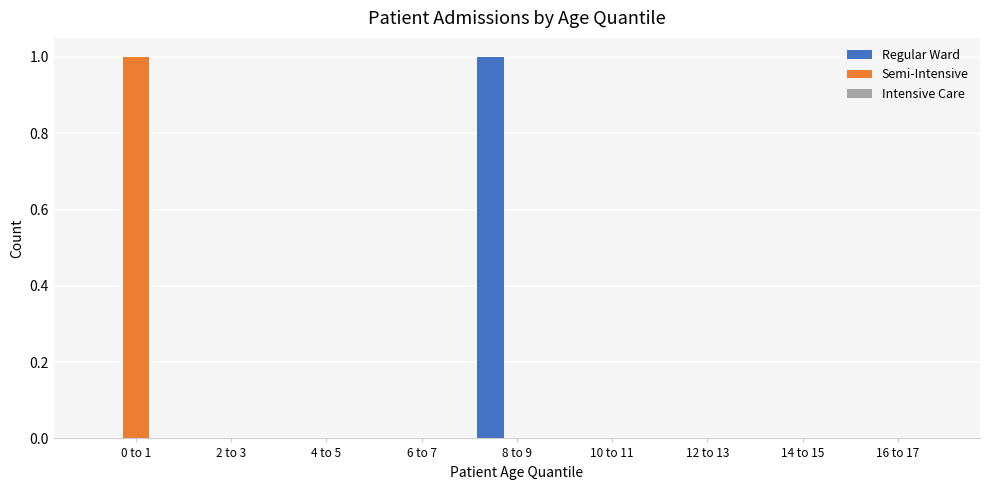

Between 8 to 9 and 16 to 17, which series saw the biggest shift?

Regular Ward